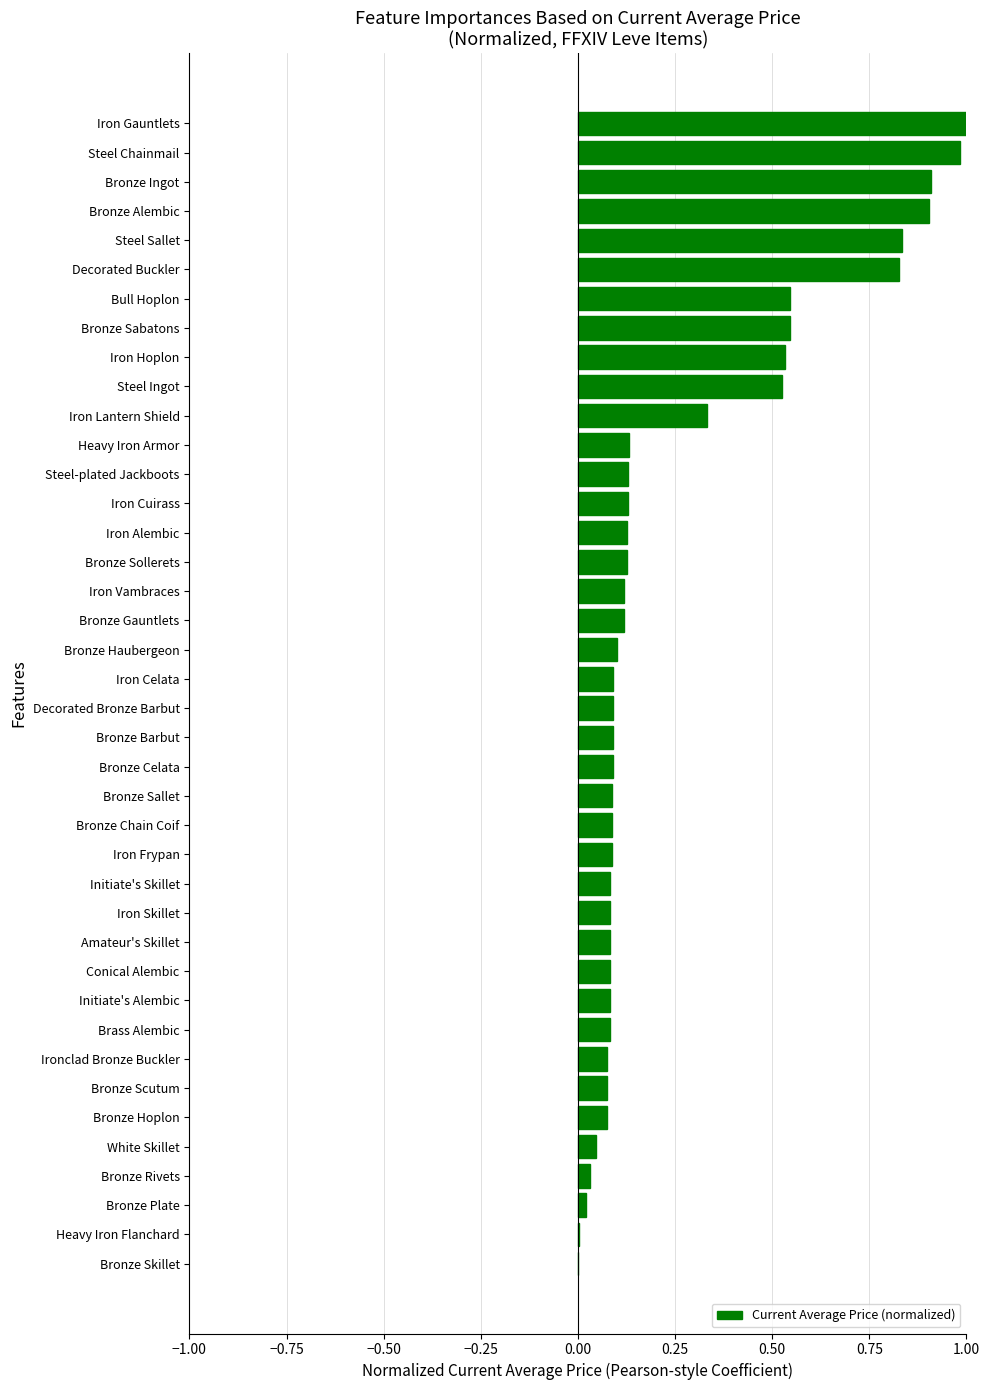

True or false: the data shows 0.7 at Iron Gauntlets.

False